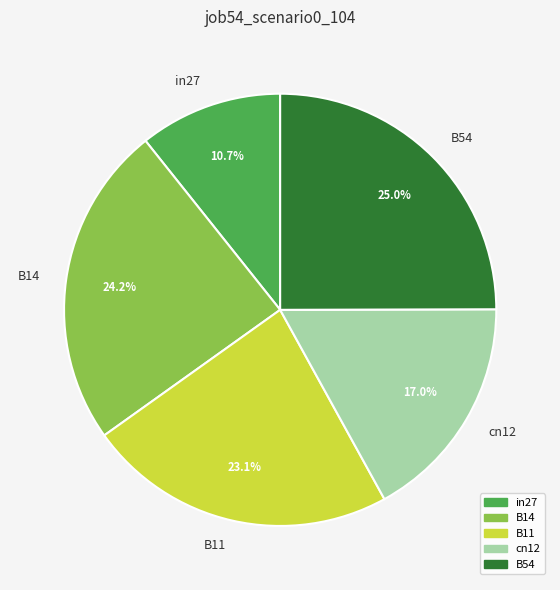

Which slice is the largest?

B54